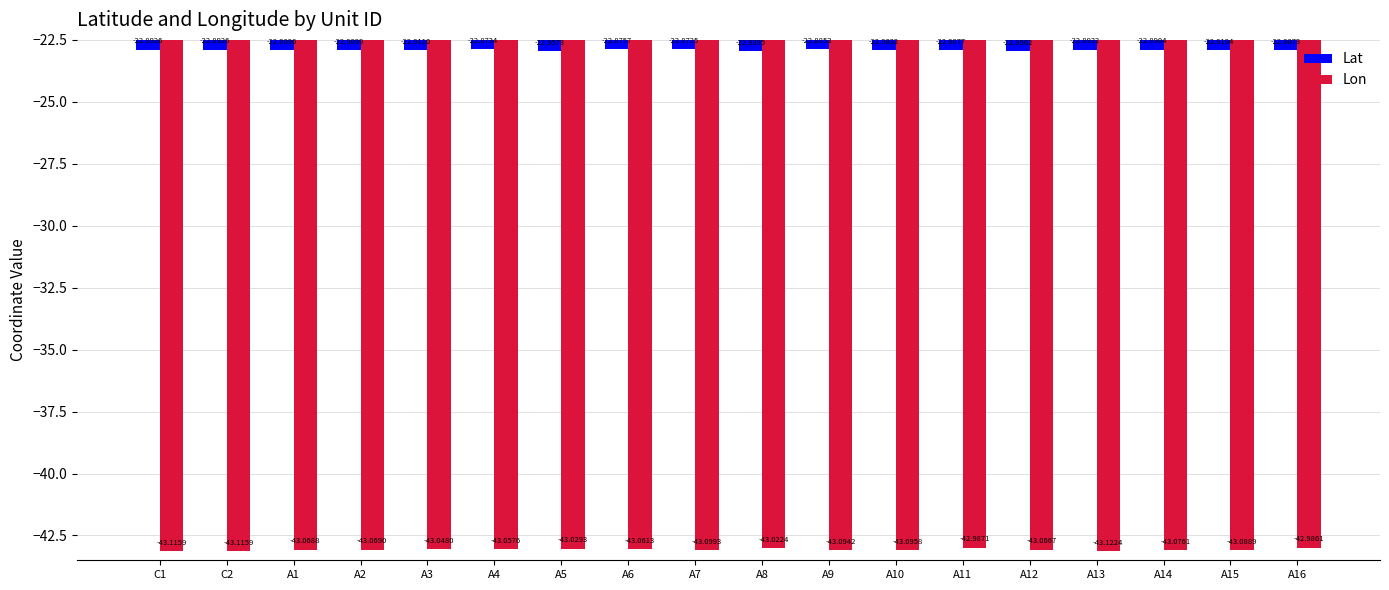

The Lat series shows -23.0 at A12. True or false?

True